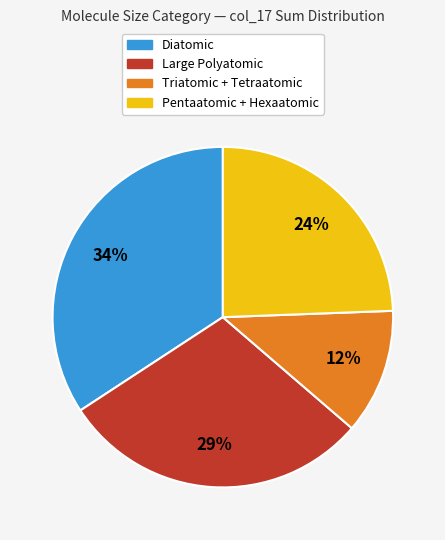

To the nearest percent, what is the average slice percentage?

25%